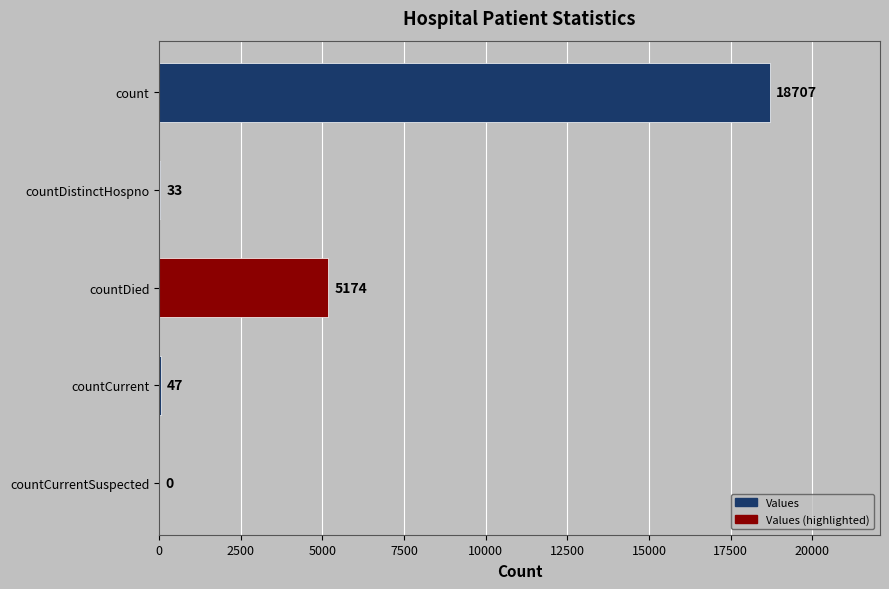

True or false: the data shows 5727 at count.

False